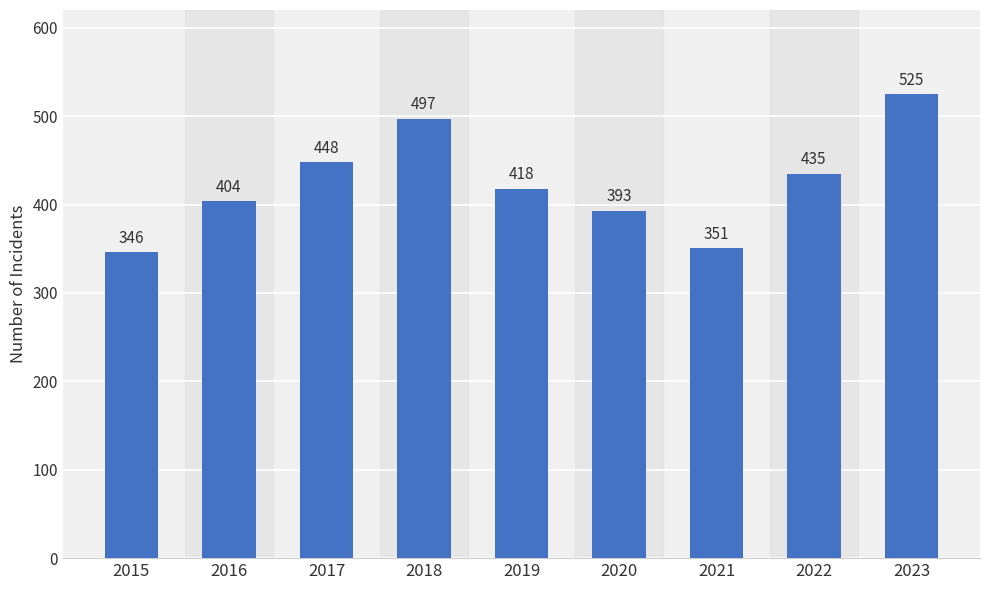

What is the value of the 8th bar from the left?

435